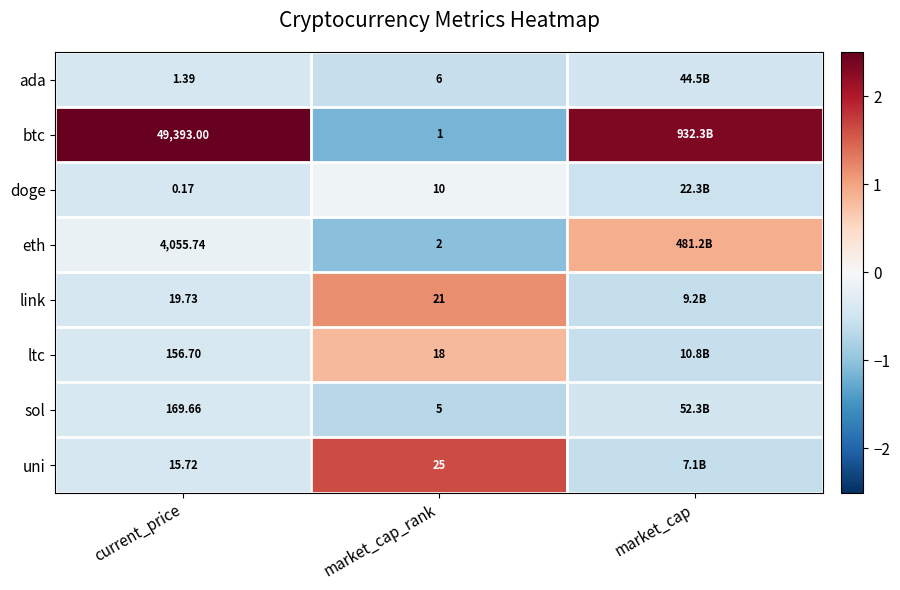

Count the number of data series in this chart.

8